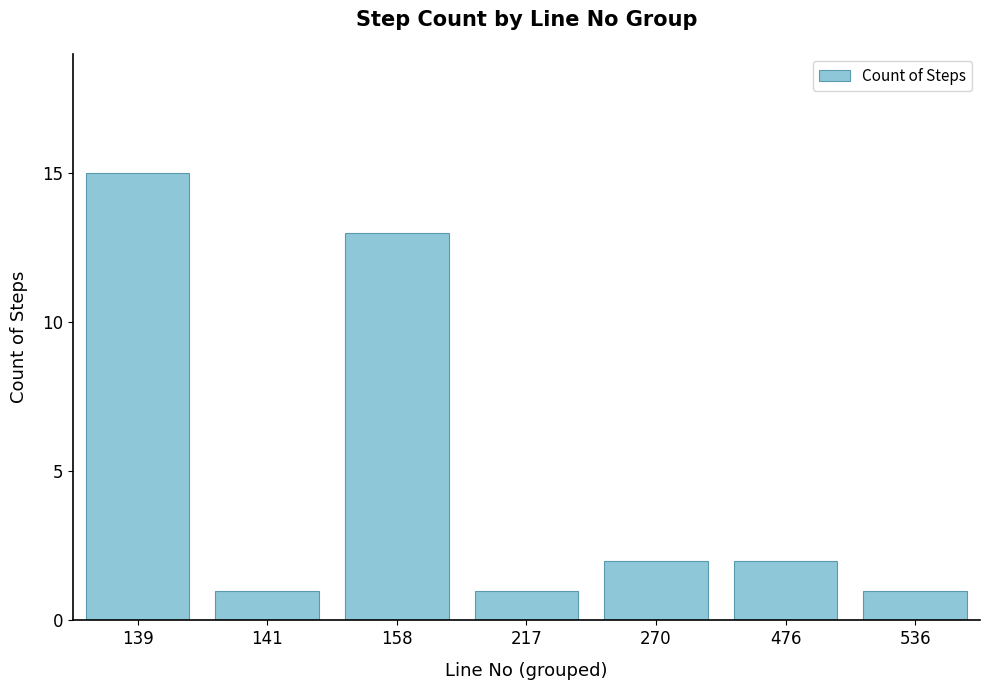

Where is the data nearest to the value 8?

158